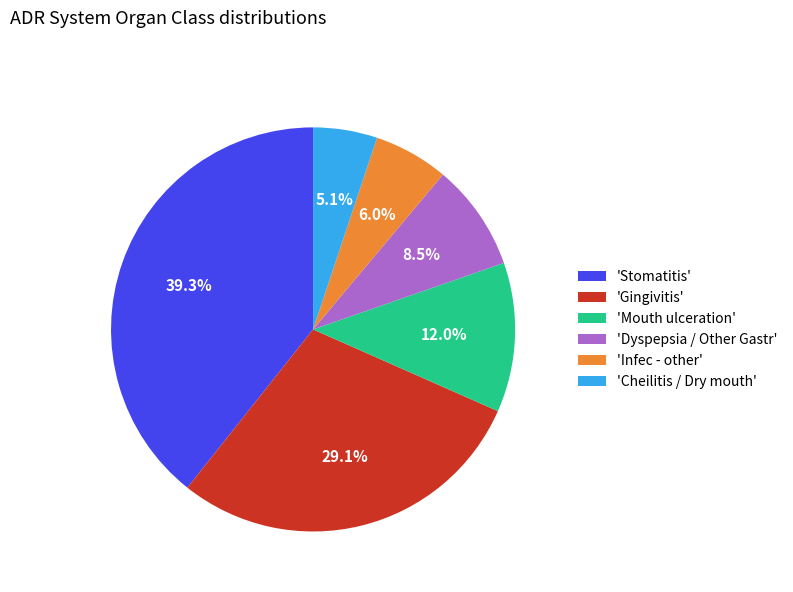

Does 'Infec - other' represent more than half of the total?

No